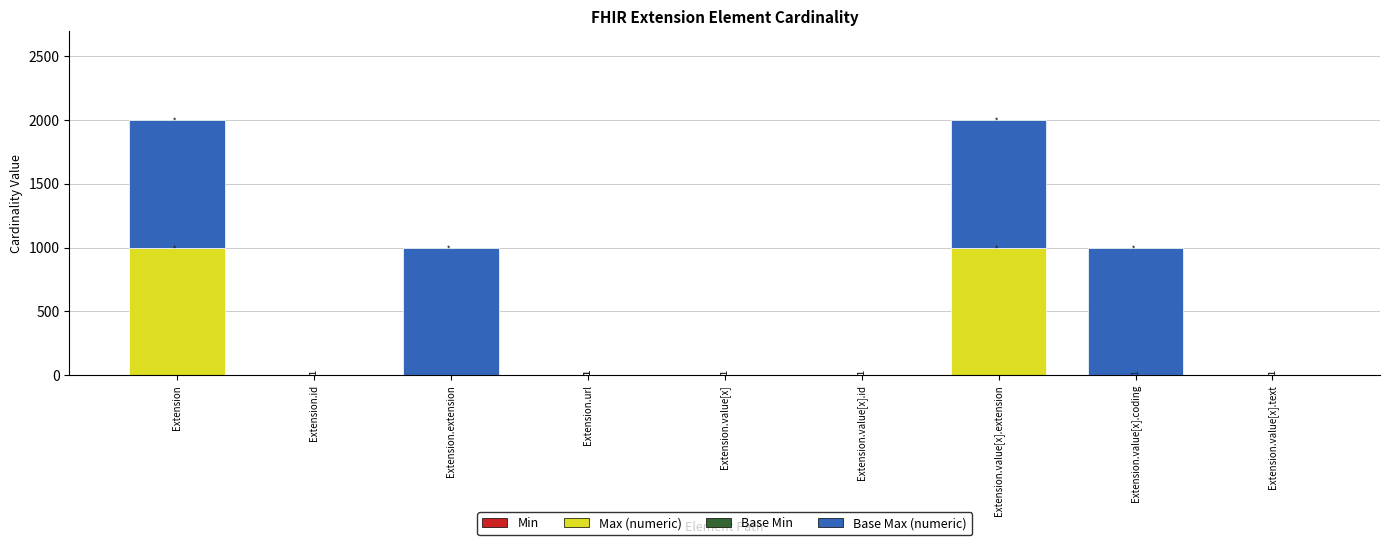

What is the label of the 5th bar from the left?

Extension.value[x]